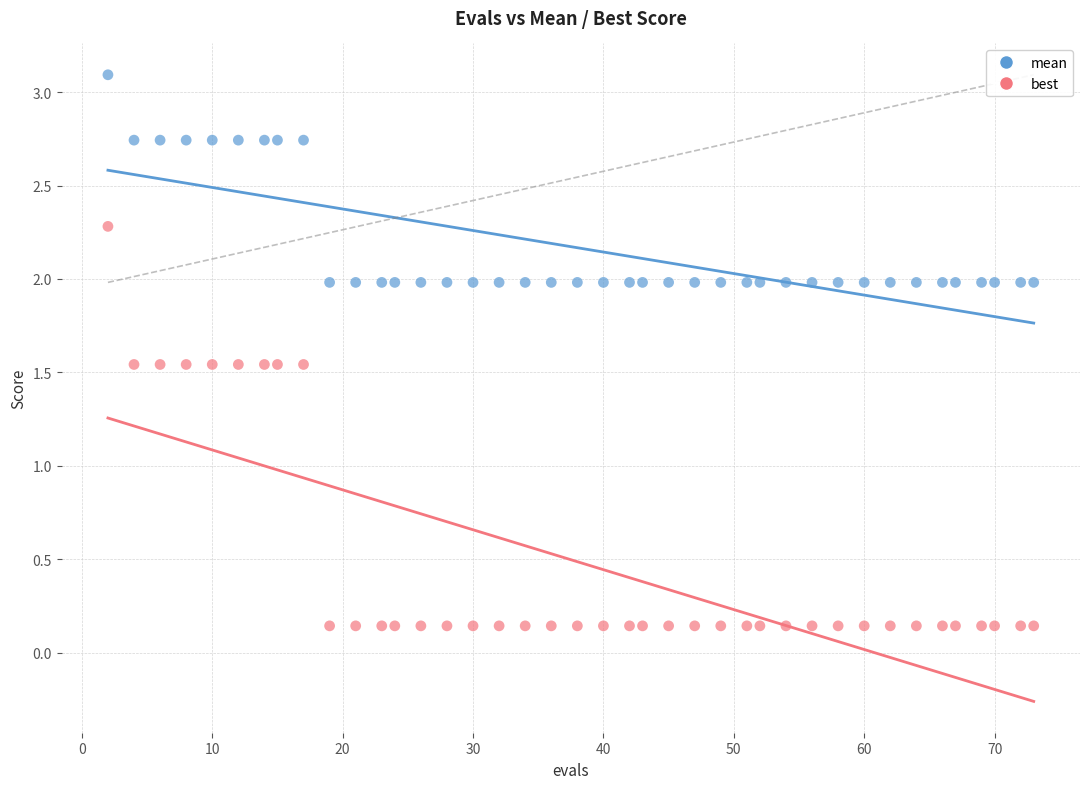

Across all data points, what is the range of X values (max minus min)?

71.0